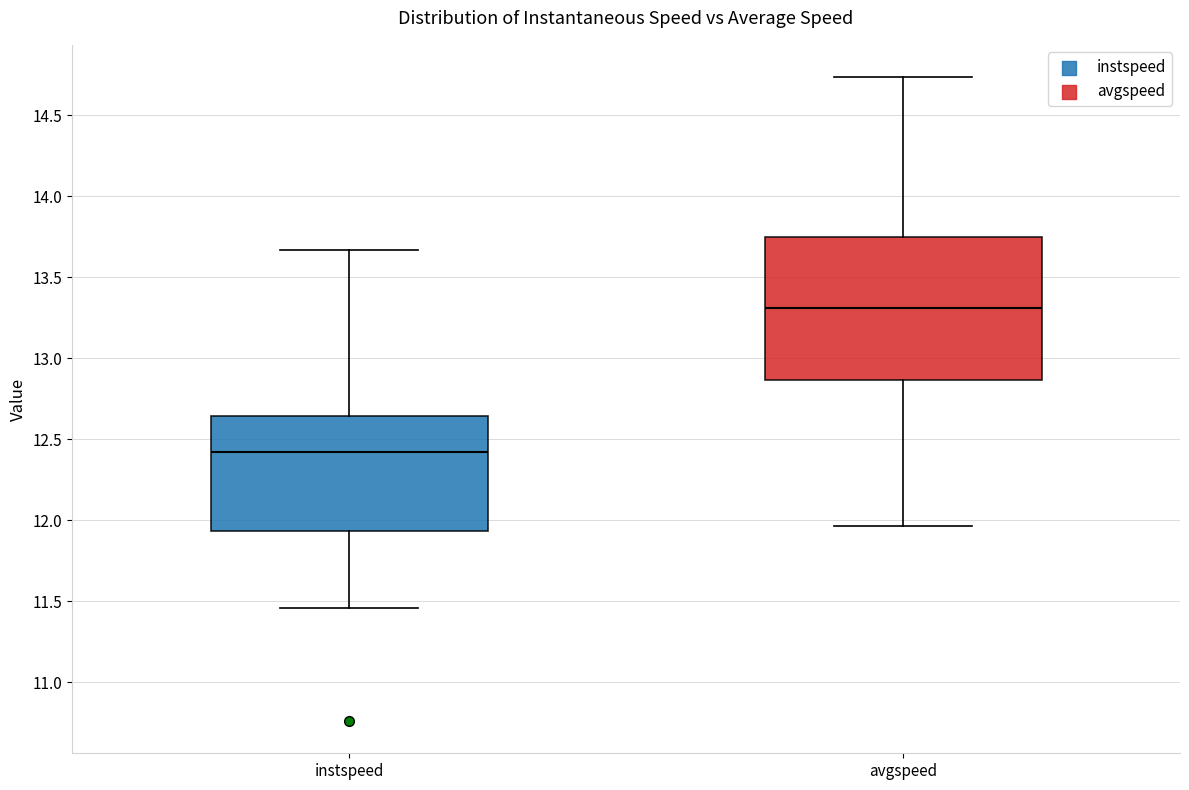

Which box is the tallest, from its lower edge to its upper edge?

avgspeed